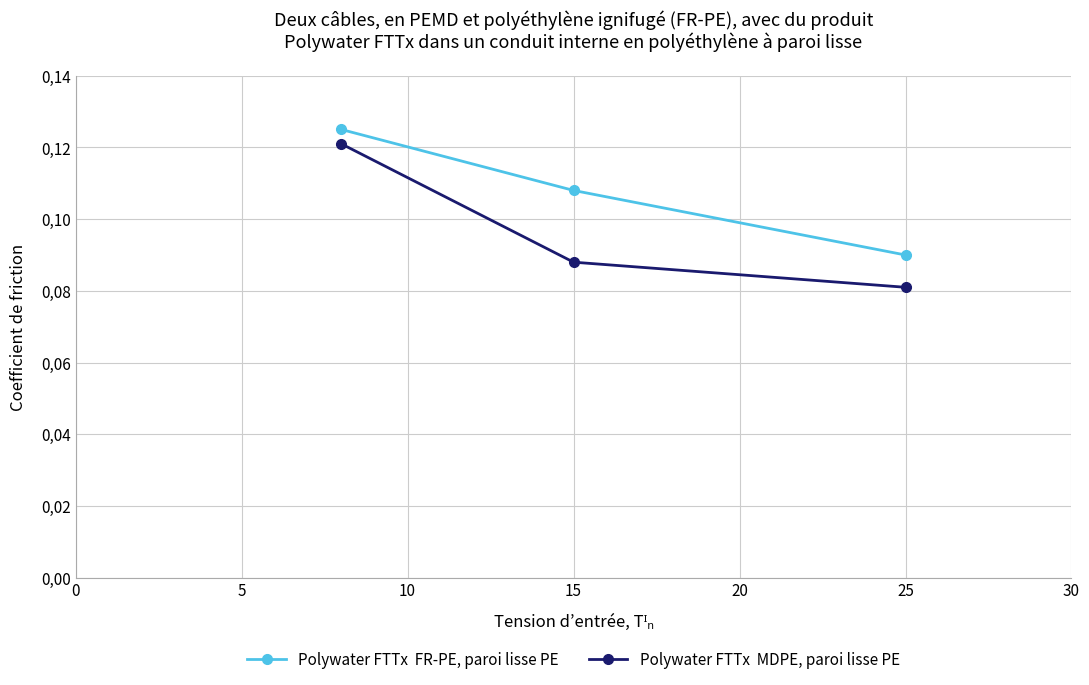

Does the chart have visible grid lines?

Yes